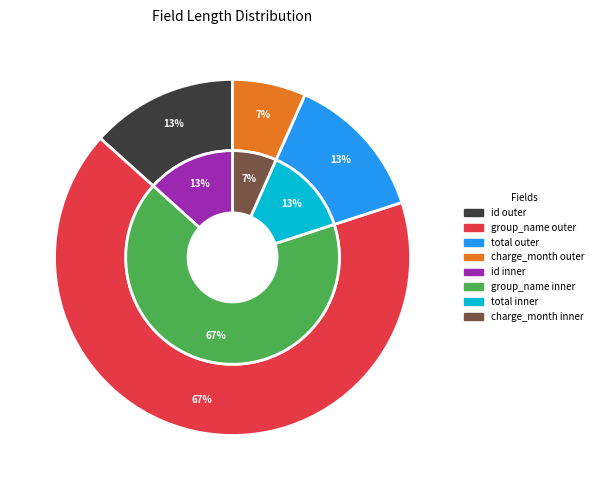

Count the number of slices in the pie.

4